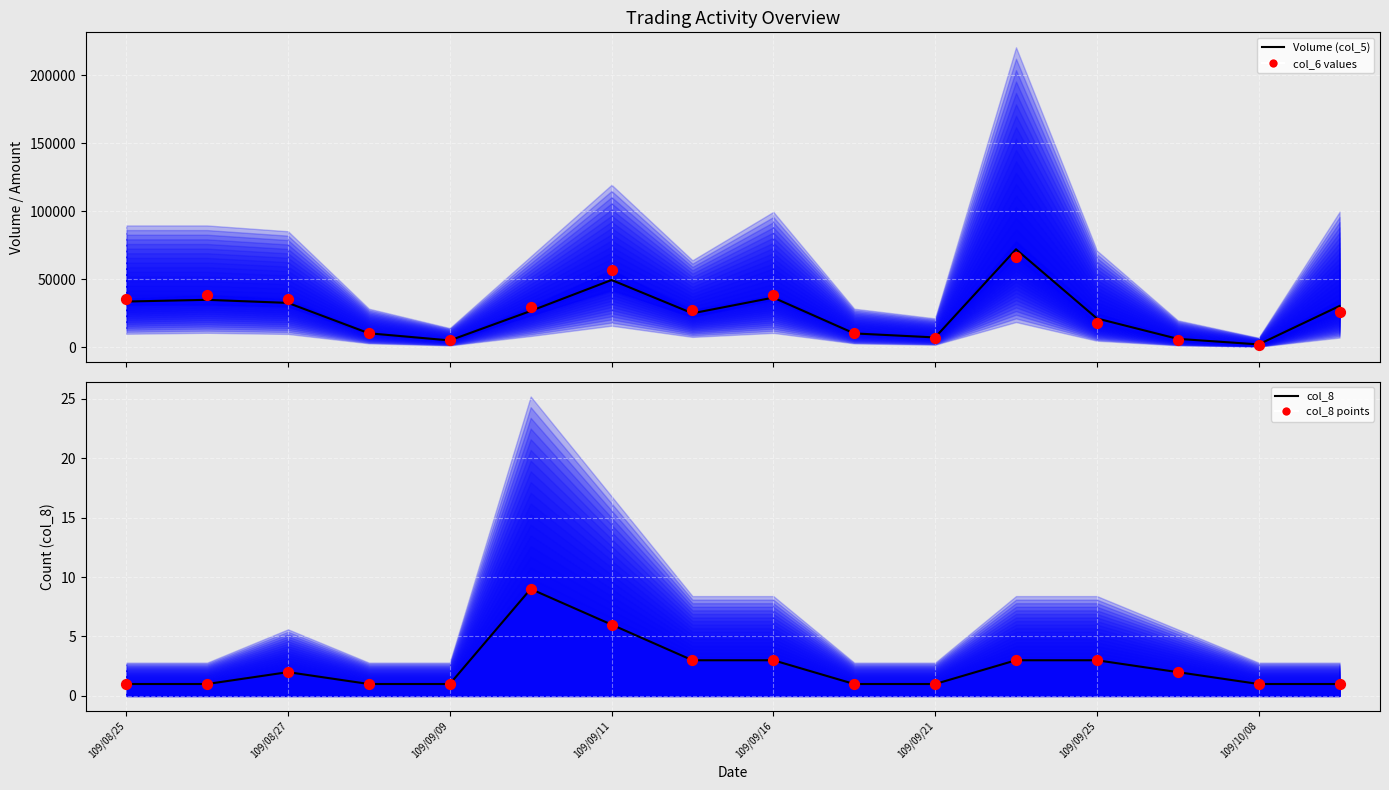

Which series reaches the maximum Y coordinate?

Volume (col_5)